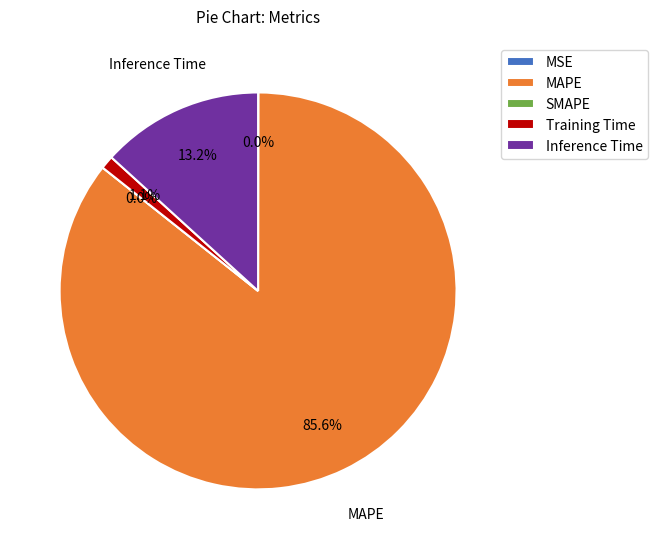

What is the change in value from MAPE to Training Time?

-7.6